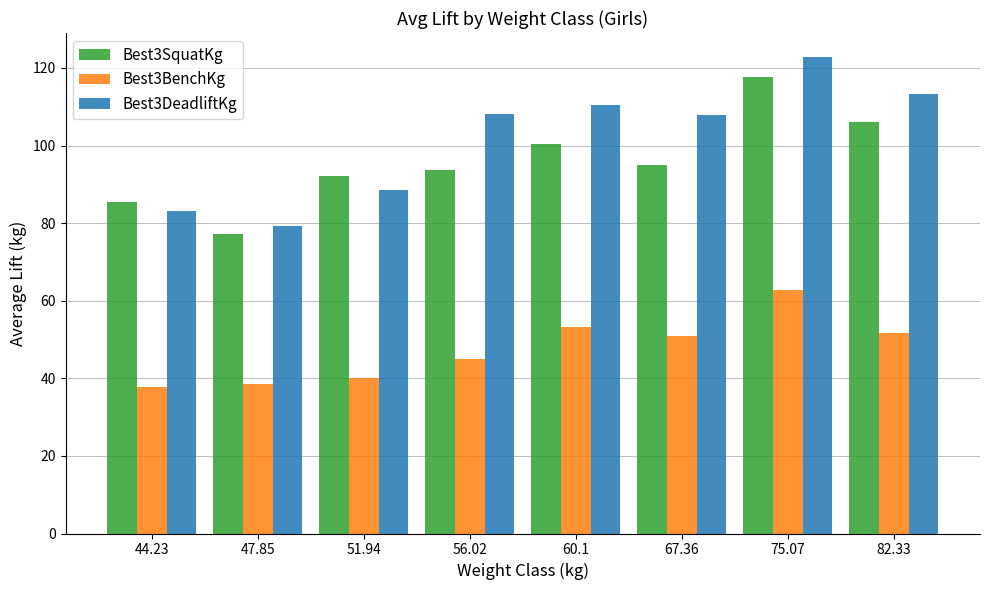

What is the difference between the highest and lowest values at 60.1?

57.3